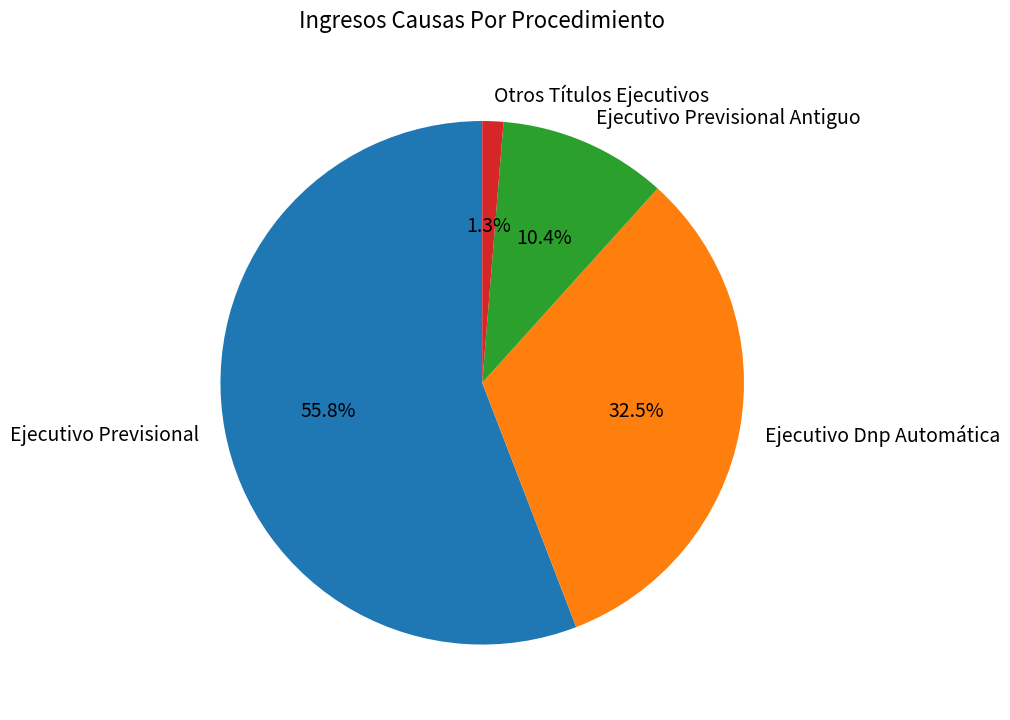

Which slice is the largest?

Ejecutivo Previsional